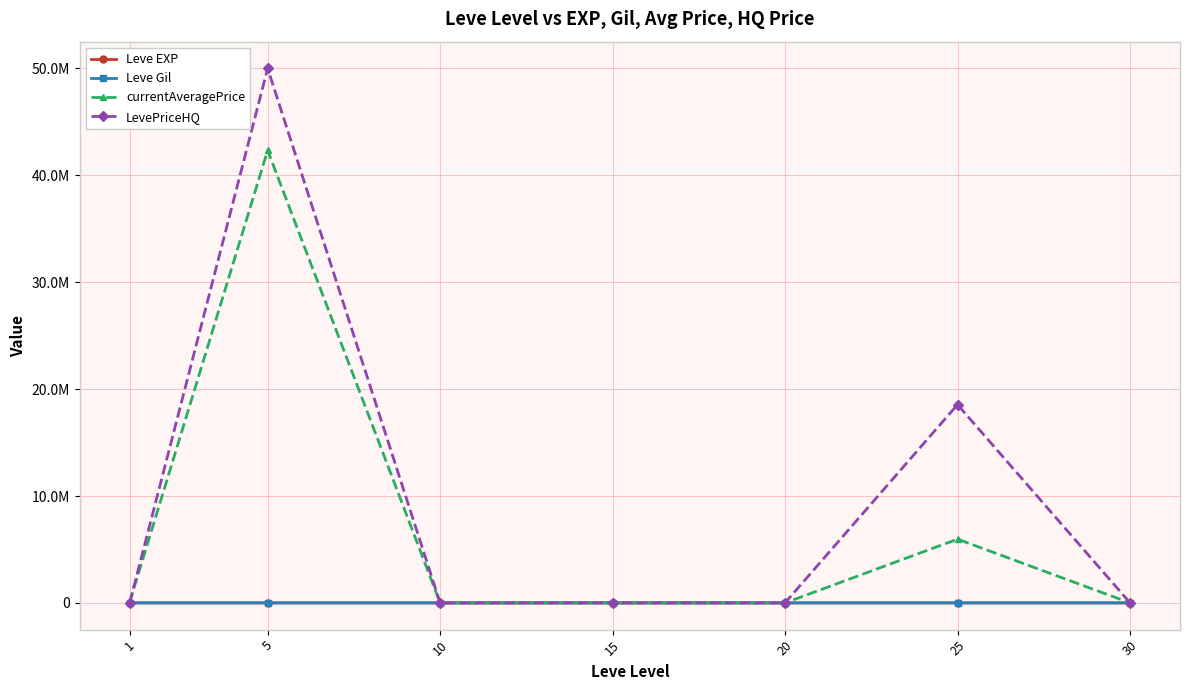

Where does the currentAveragePrice series first go above 4021?

1